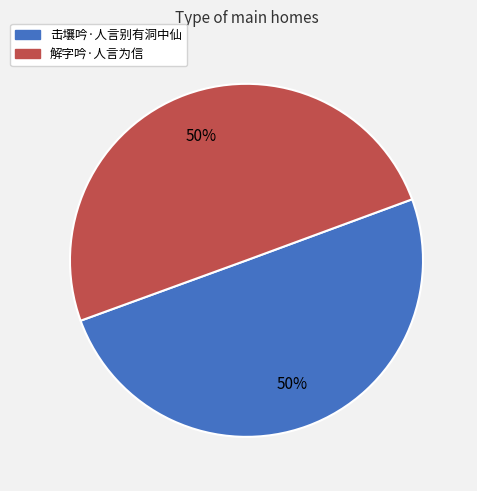

How many segments does this pie chart have?

2